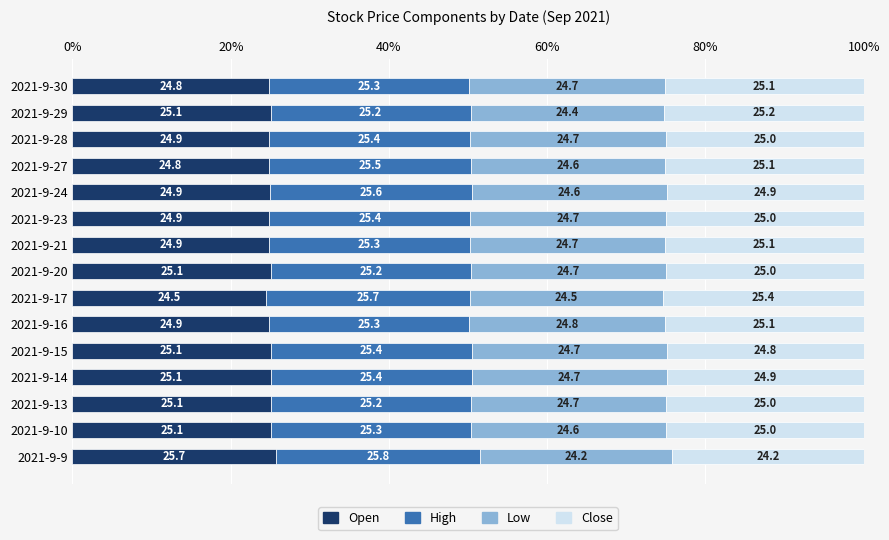

Which category has the highest value in the Open series?

2021-9-9